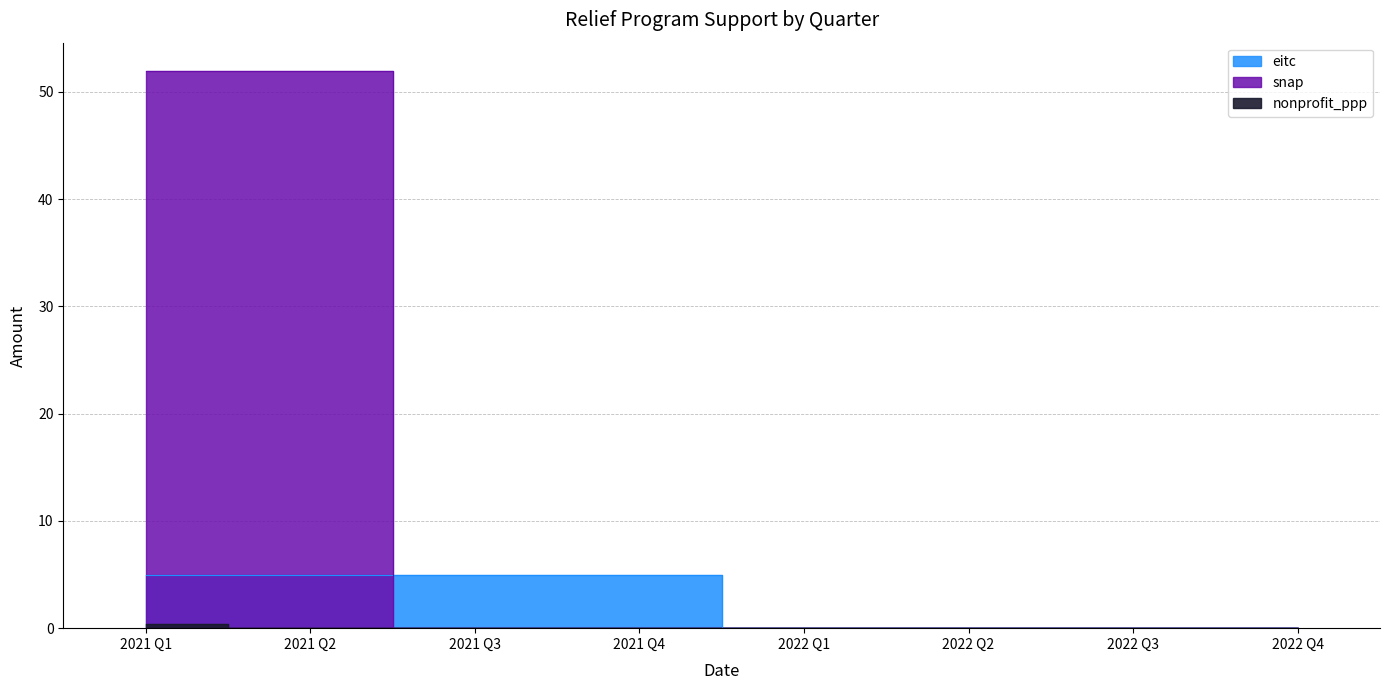

After their last crossing, which series has the higher values: snap or eitc?

eitc